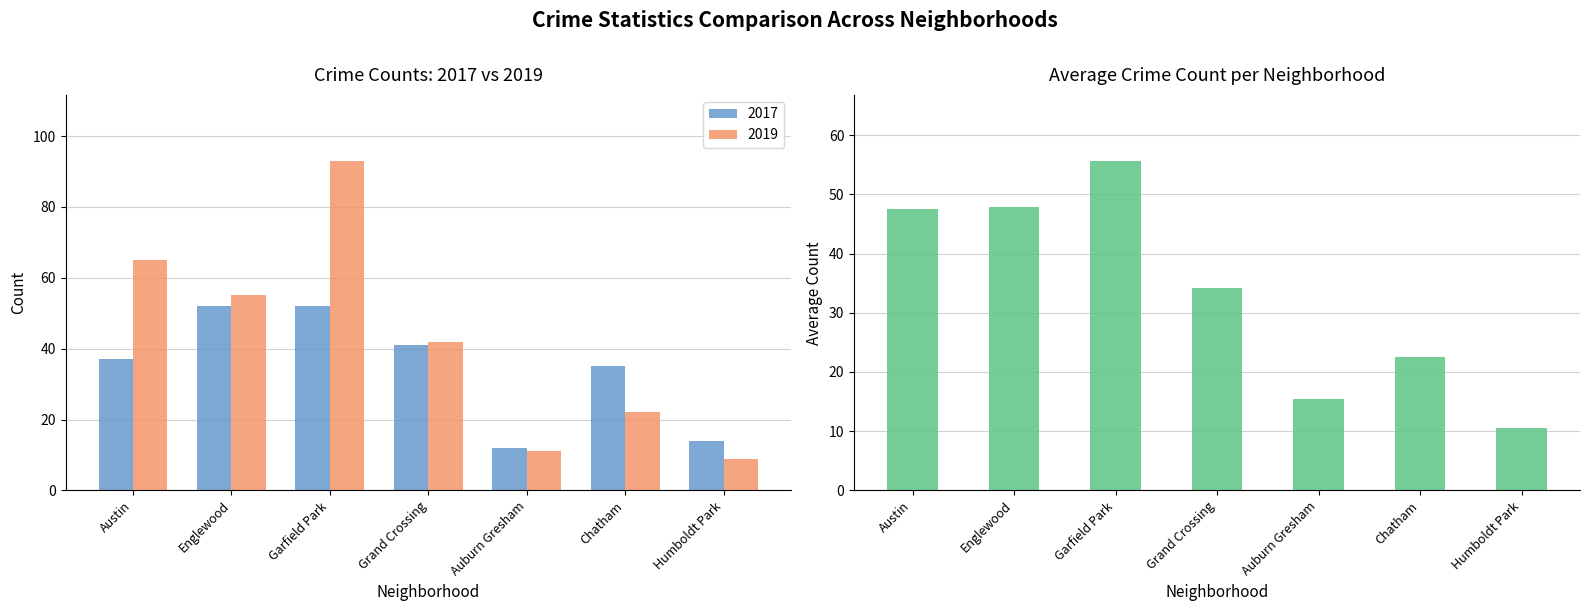

What is the label of the 5th bar from the right?

Garfield Park